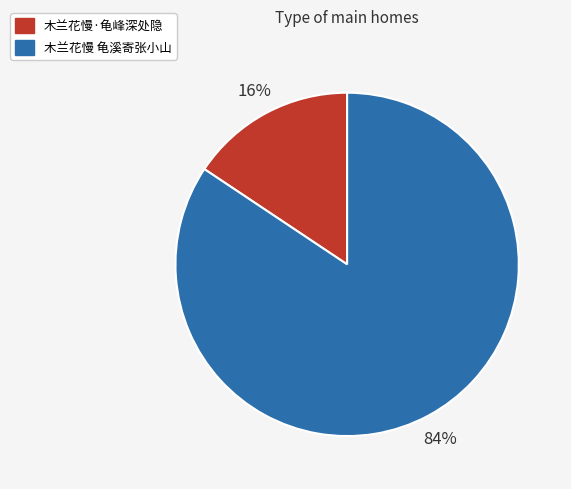

To the nearest percent, what percentage of the pie is 木兰花慢 龟溪寄张小山?

84%